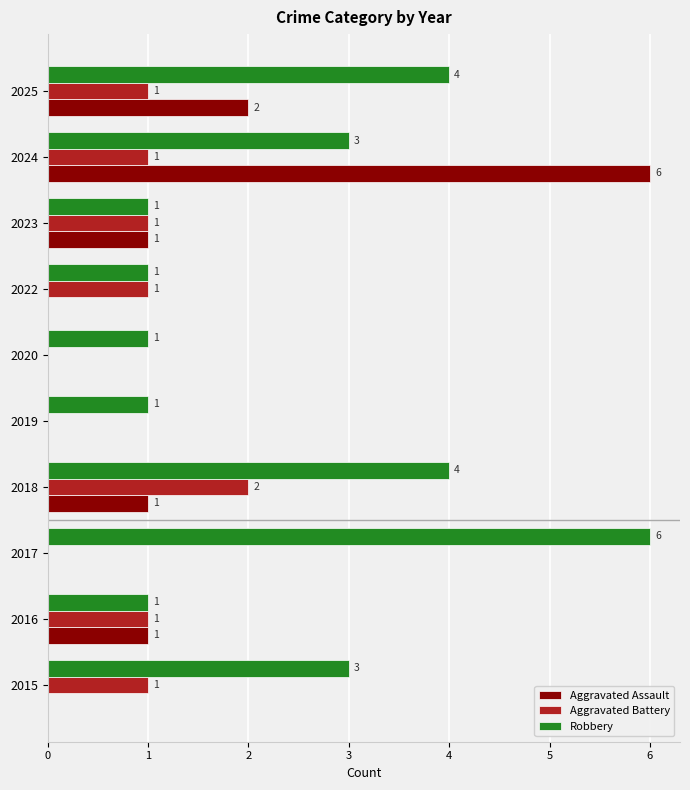

Which series has the largest total across all categories?

Robbery